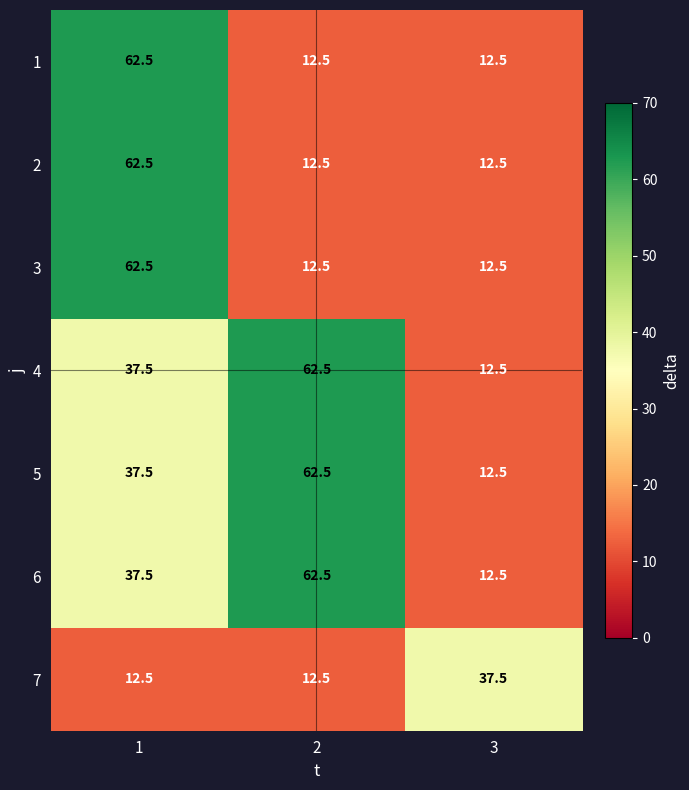

The value of 1 at 2 is 12.5. True or false?

True